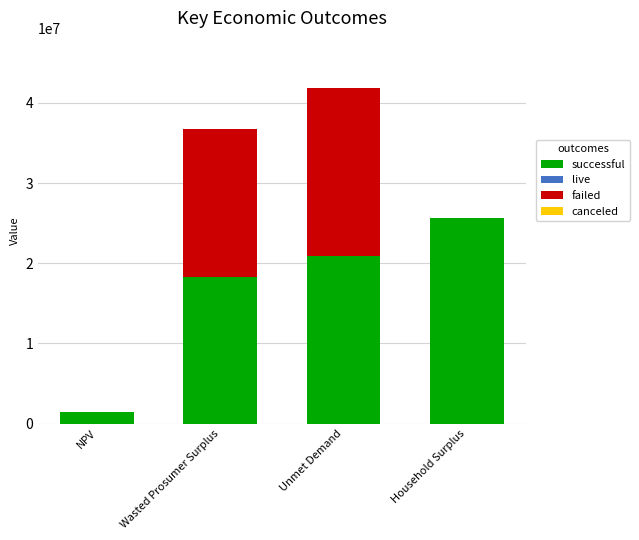

Are the bars horizontal?

No